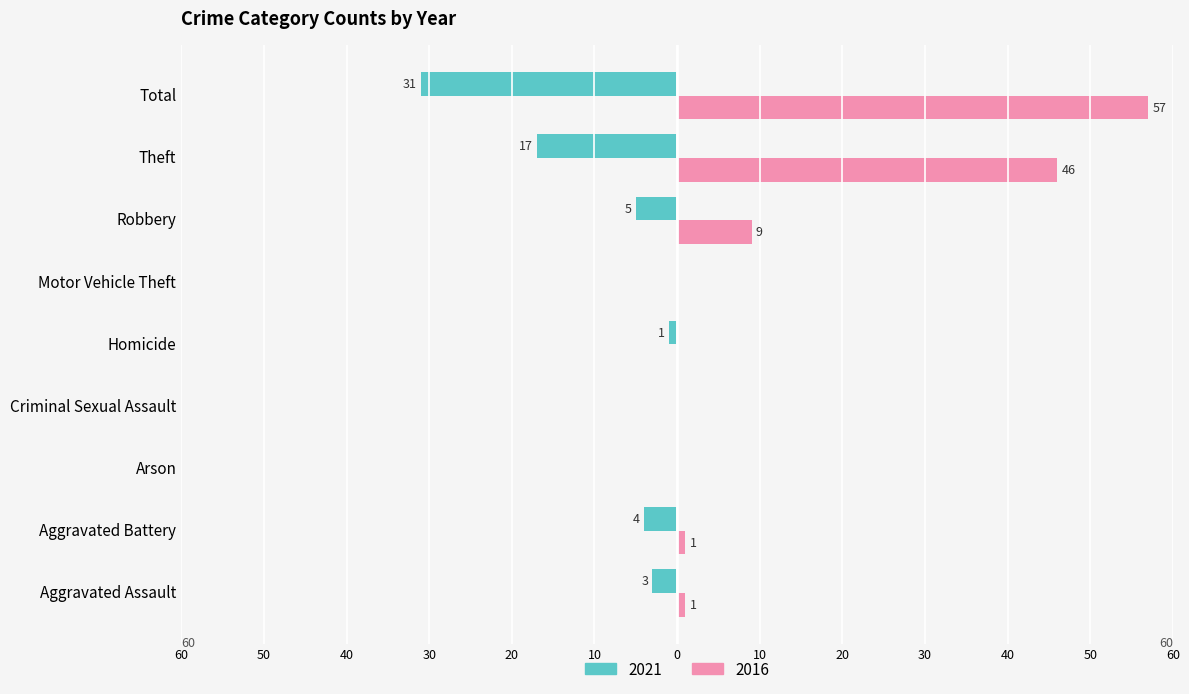

What are all the series names shown in the legend?

2021, 2016